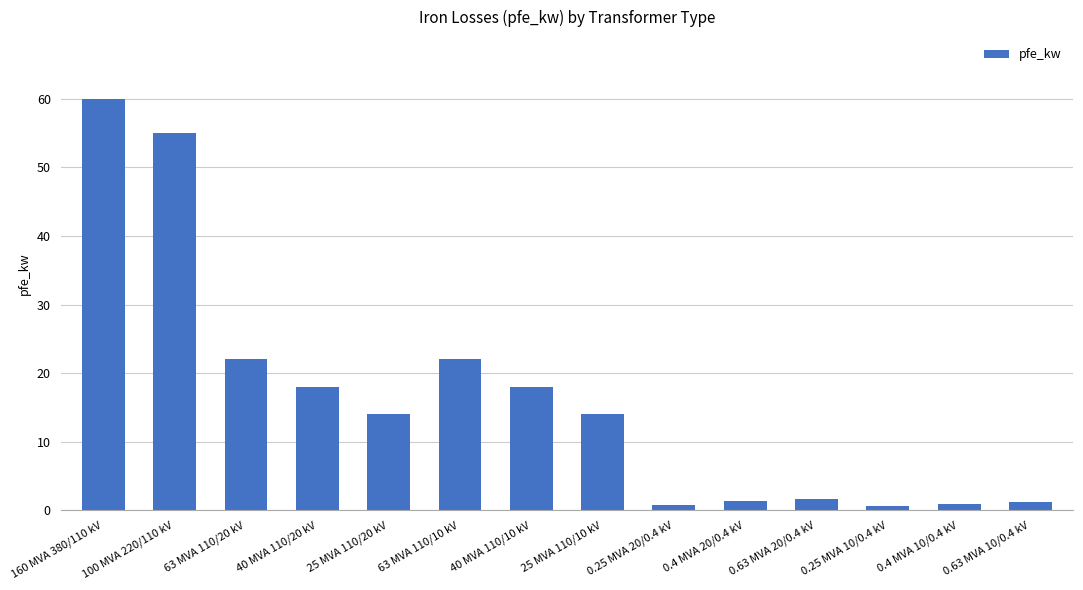

What is the sum of all values?

229.5